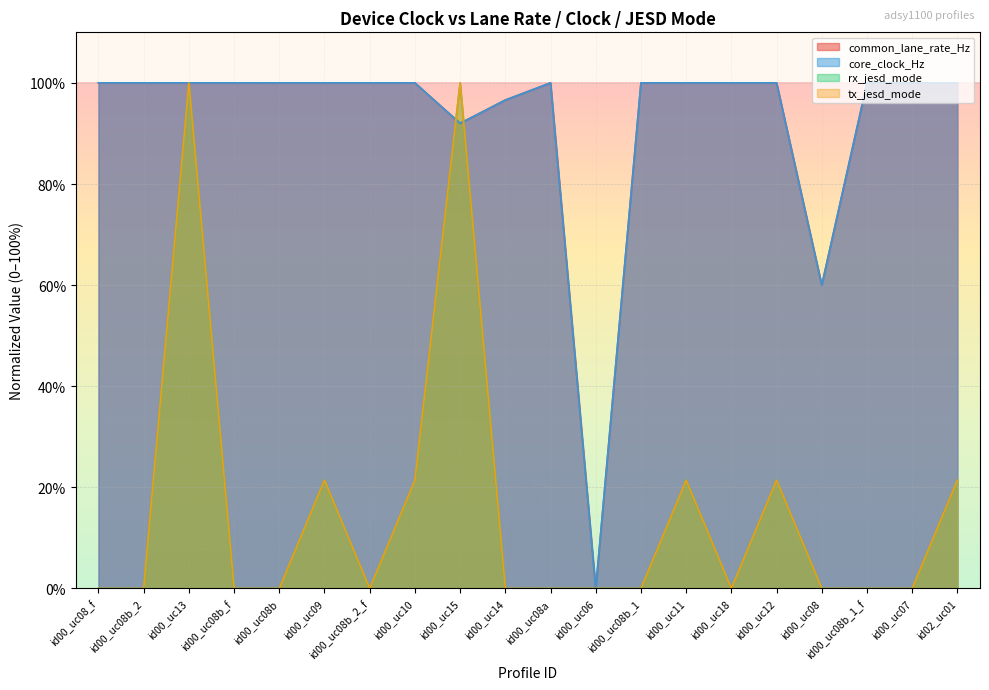

True or false: tx_jesd_mode and common_lane_rate_Hz intersect in this chart.

True